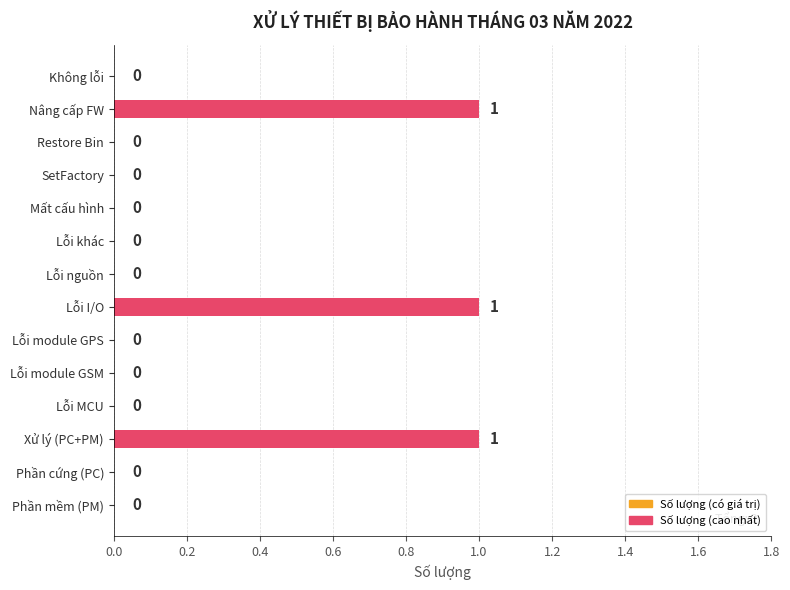

Count the values in the range 0 to 1.

14